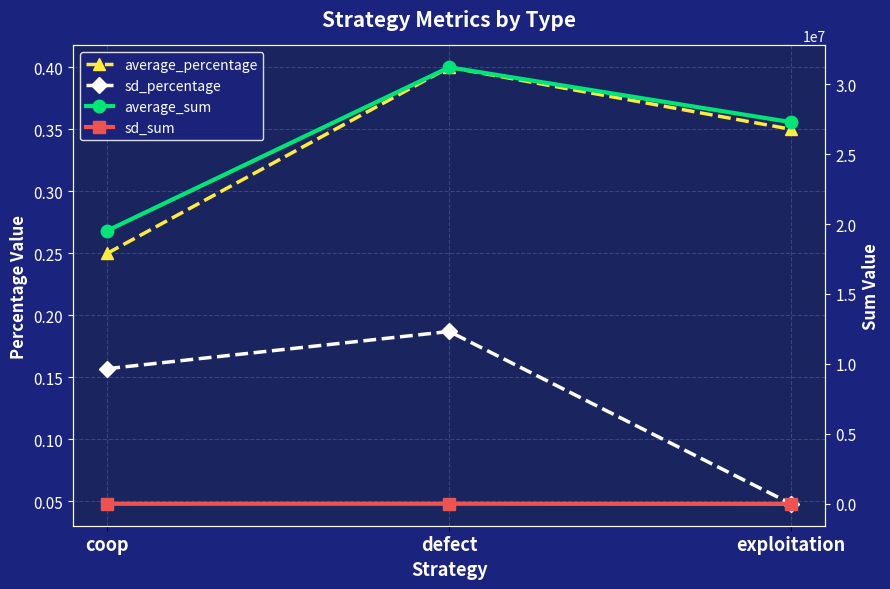

Rank the series at coop from lowest to highest value.

sd_percentage, average_percentage, sd_sum, average_sum